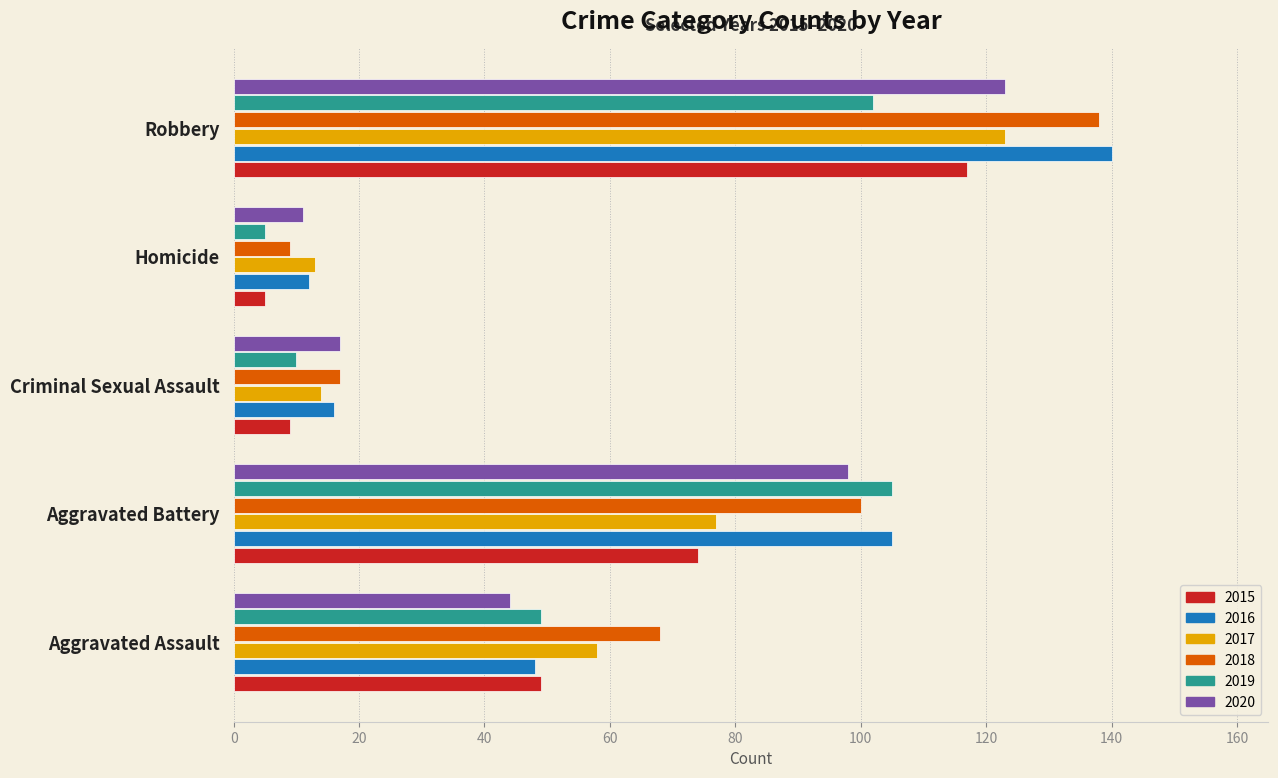

What is the smallest value displayed?

5